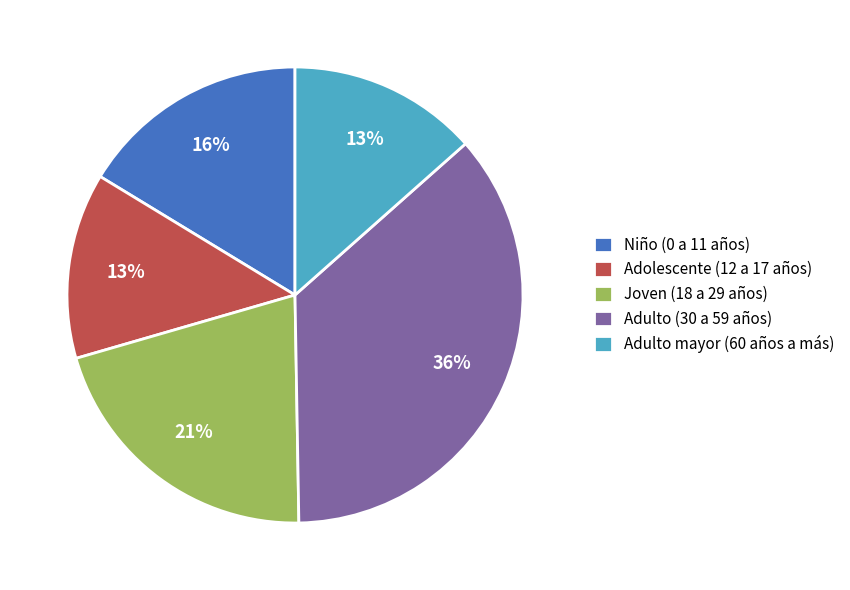

Do Adulto mayor (60 años a más) and Adolescente (12 a 17 años) together represent more than half of the pie?

No